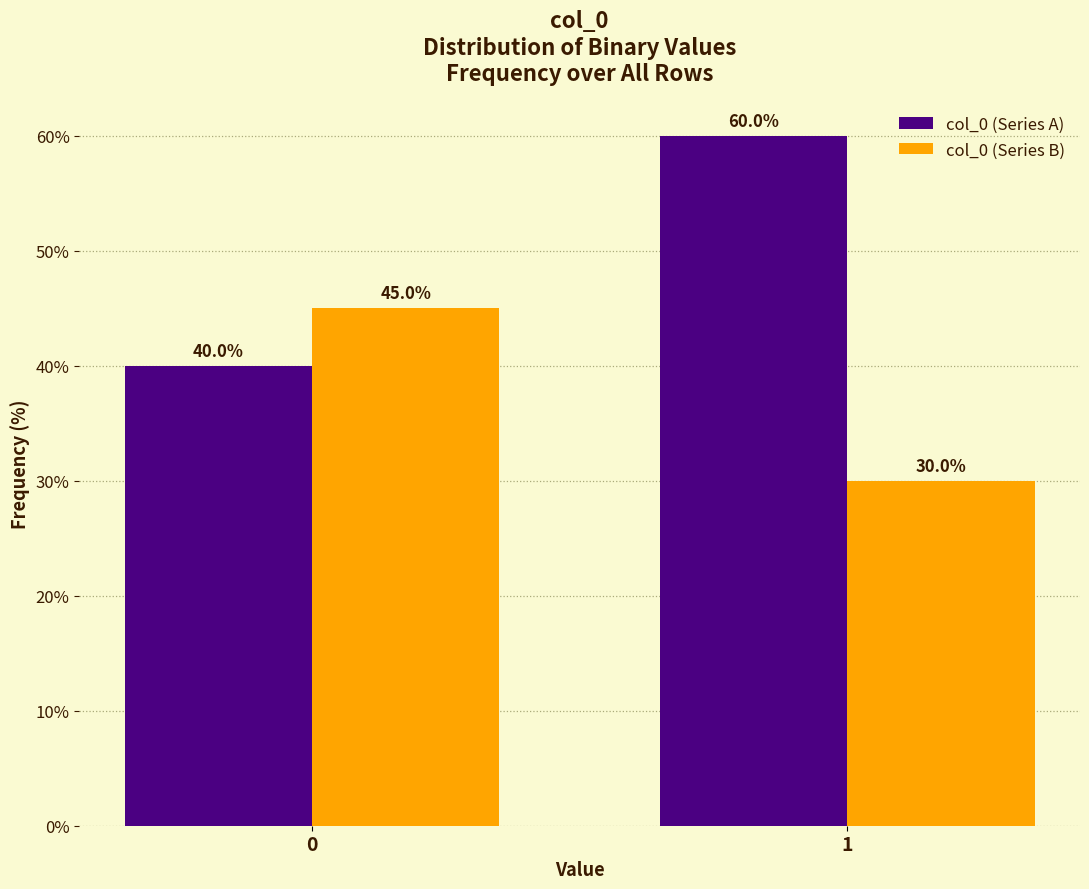

Reading left to right, extract all data points from this chart.

col_0 (Series A): 40	60
col_0 (Series B): 45	30